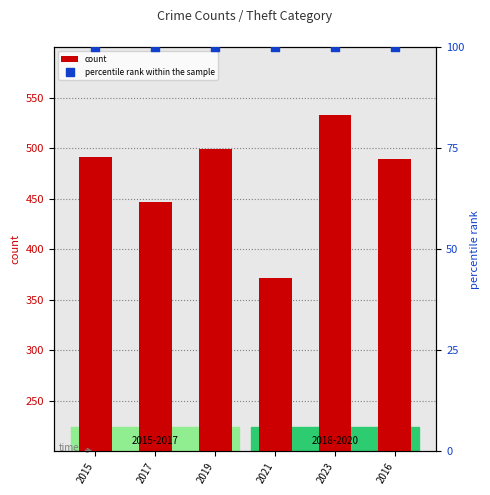

Which series reaches the minimum Y coordinate?

percentile rank within the sample